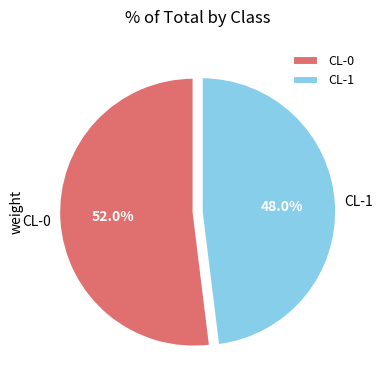

The CL-0 slice represents 52% of the pie. True or false?

True